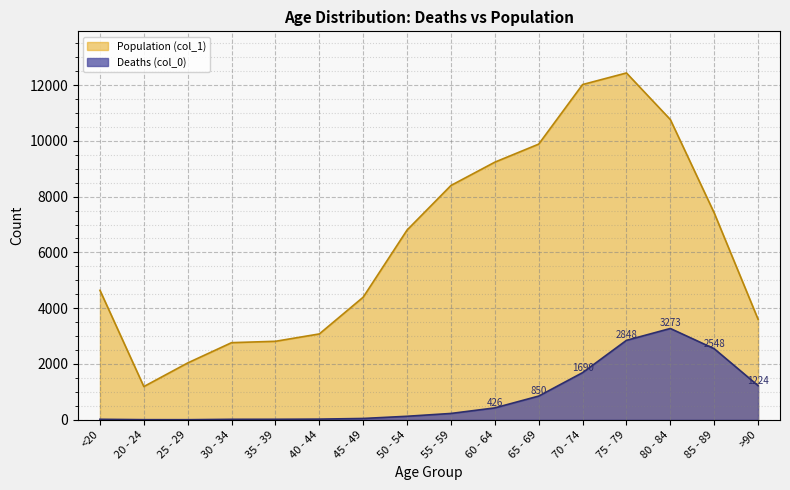

What is the maximum value for Population (col_1)?

12434